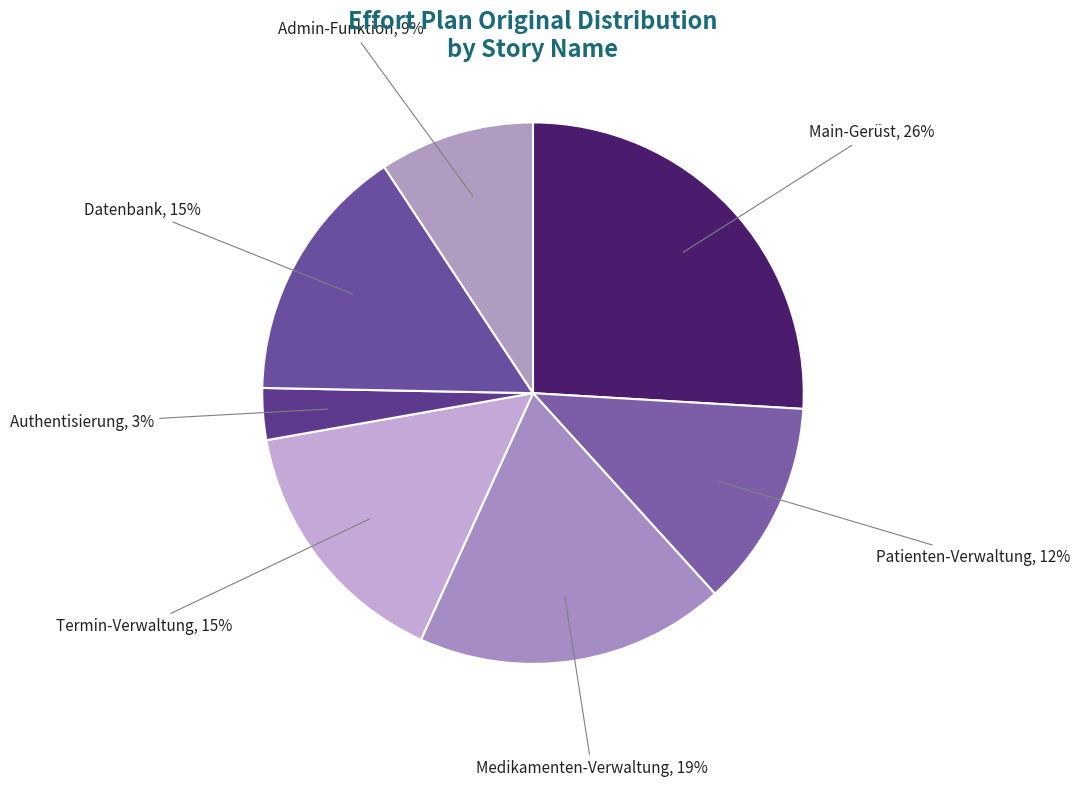

How many slices are in this pie chart?

7